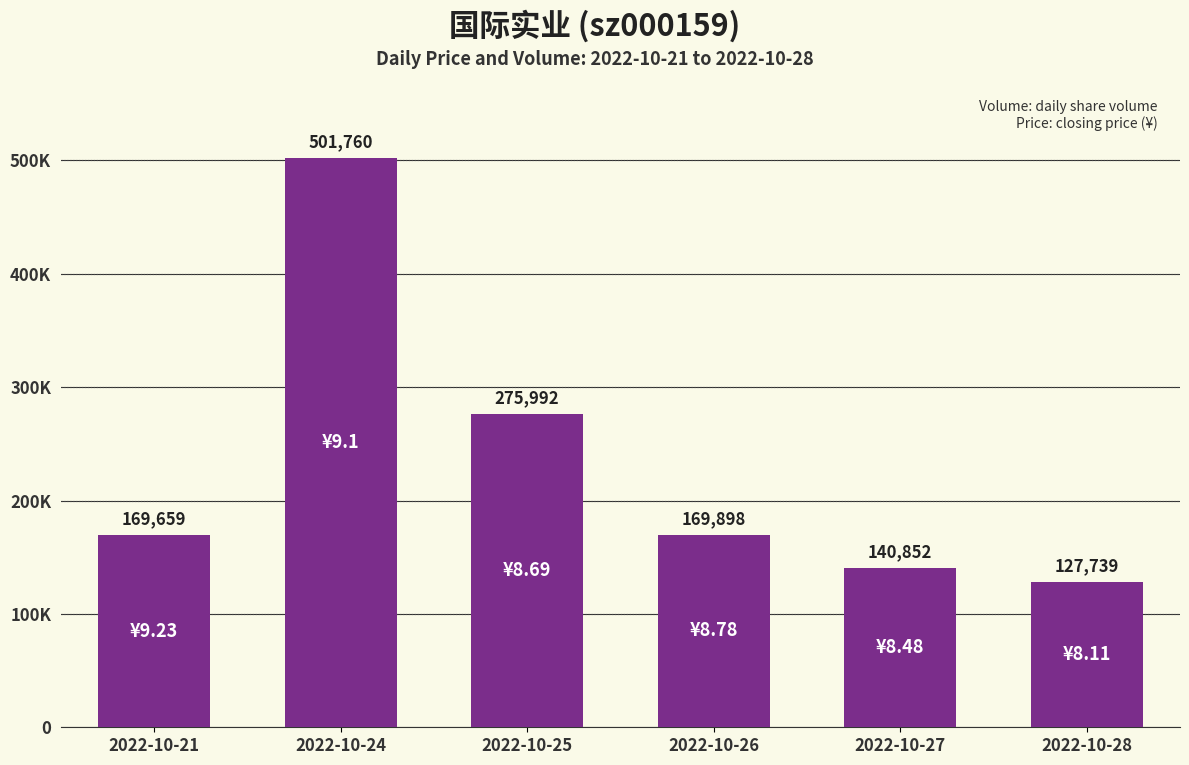

Reading left to right, what are all the values shown in this chart?

169659	501760	275992	169898	140852	127739